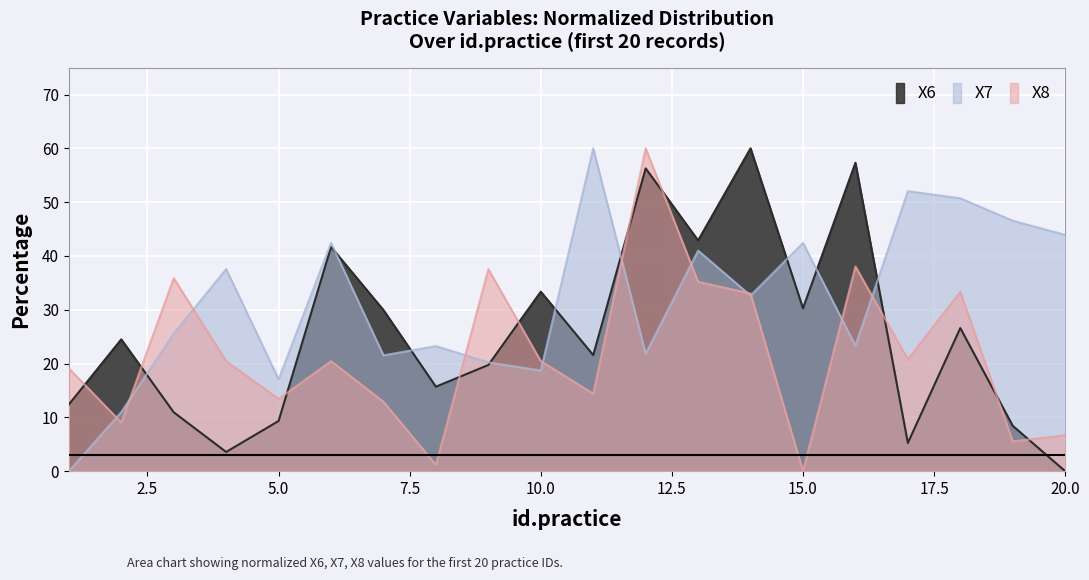

What is the value of the X8 point at the 13th from the left?

35.2